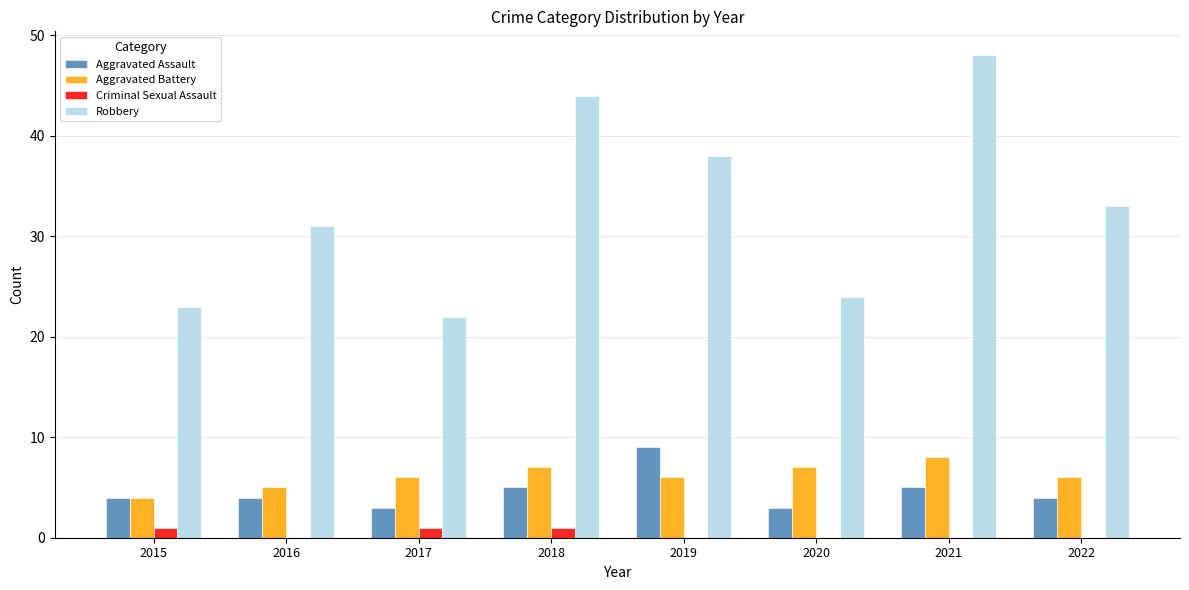

Which series has the largest range (max minus min)?

Robbery